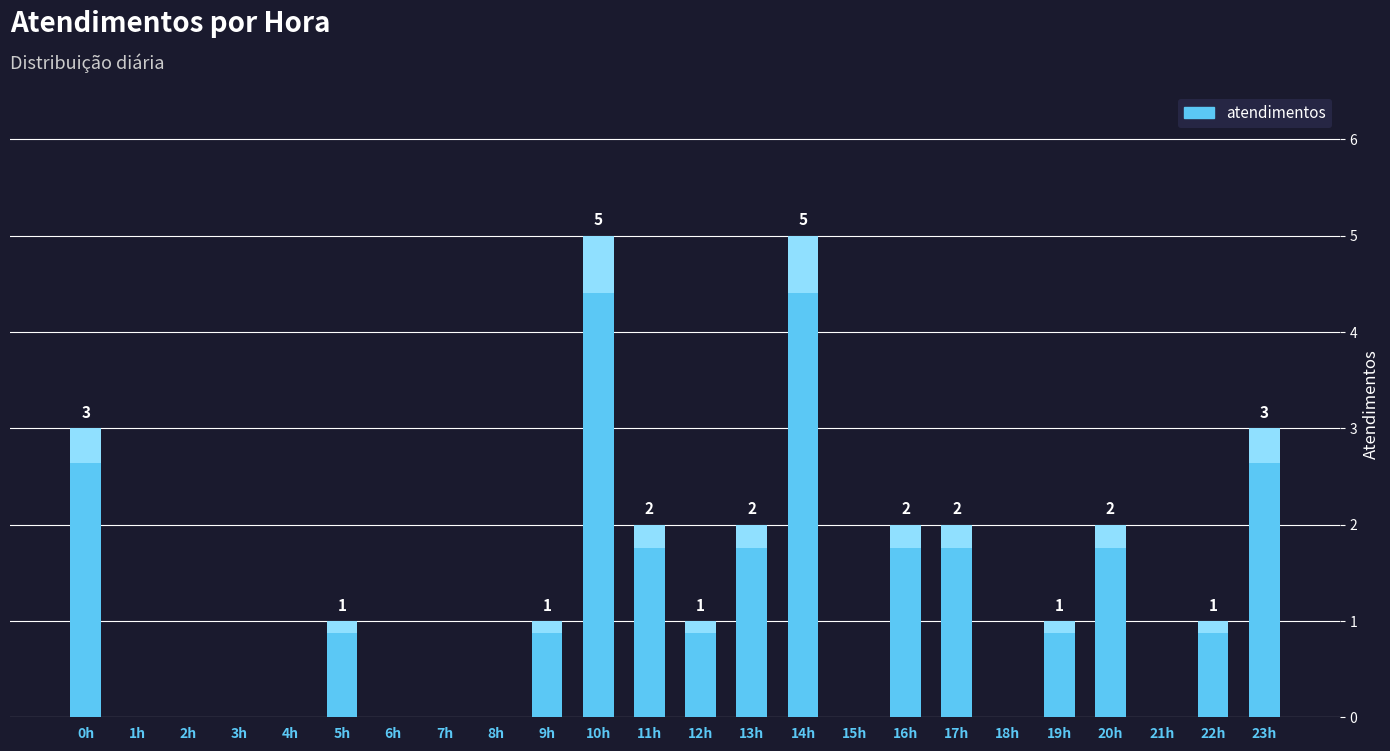

Is it true that the value at 15h is 0?

True